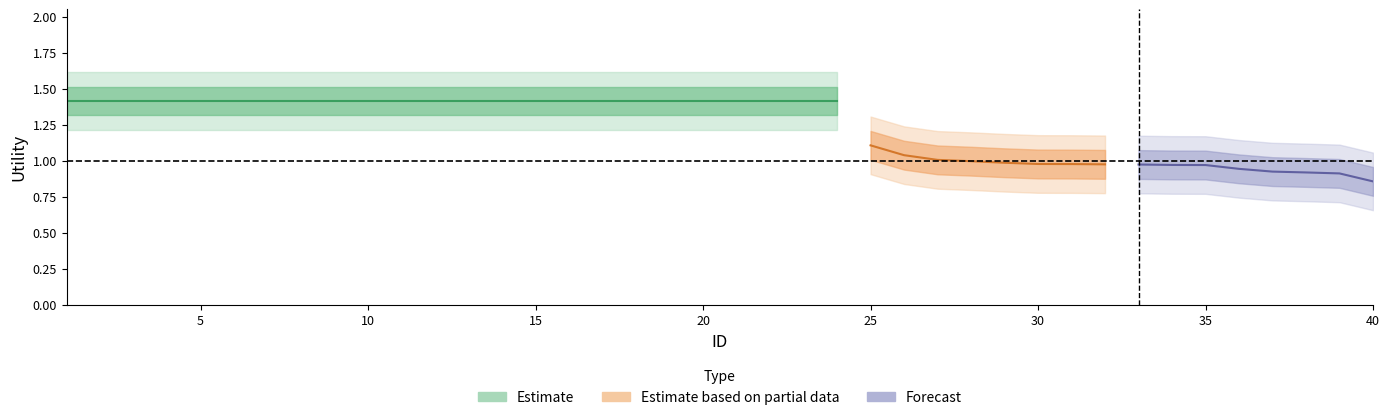

True or false: lower has more than 0 points higher than both neighbors.

False